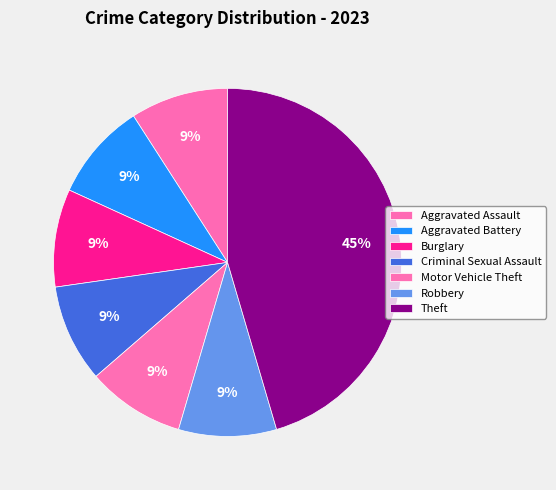

Is it true that Criminal Sexual Assault is 1% of the pie?

False